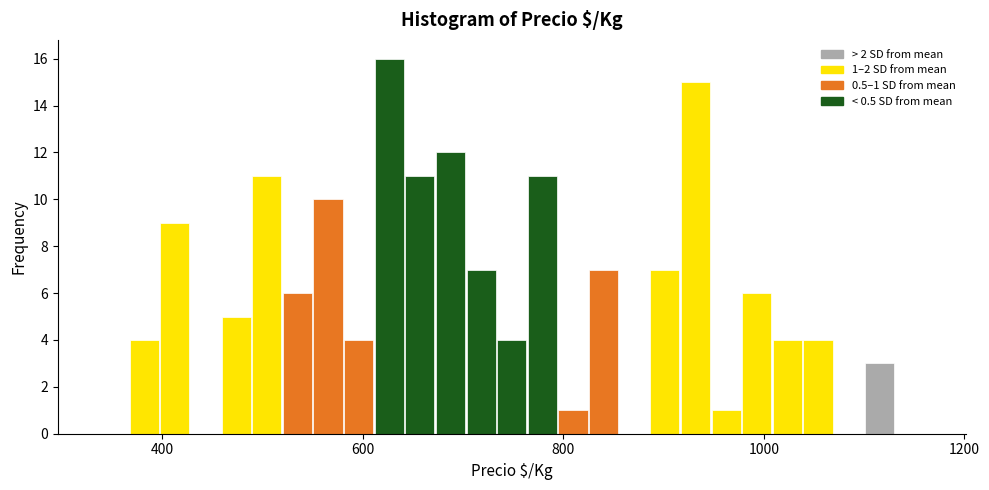

Read against the x-axis, roughly where is the centre of the tallest bar?

620